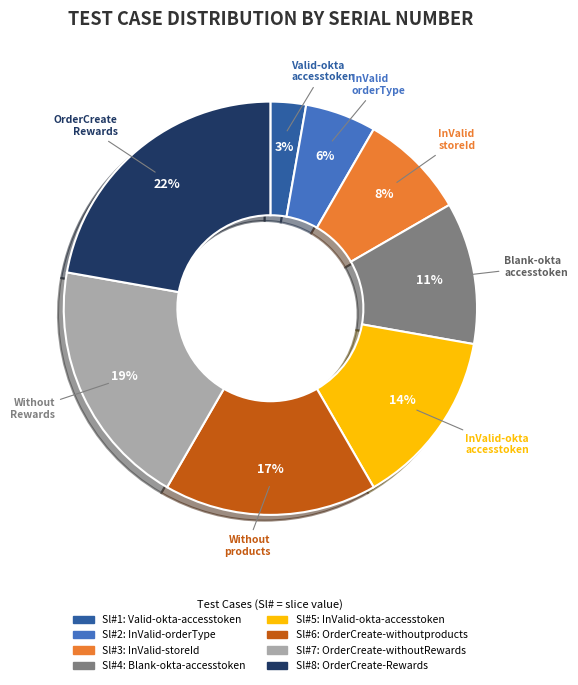

To the nearest percent, what is the difference between the largest and smallest slice percentages?

19%